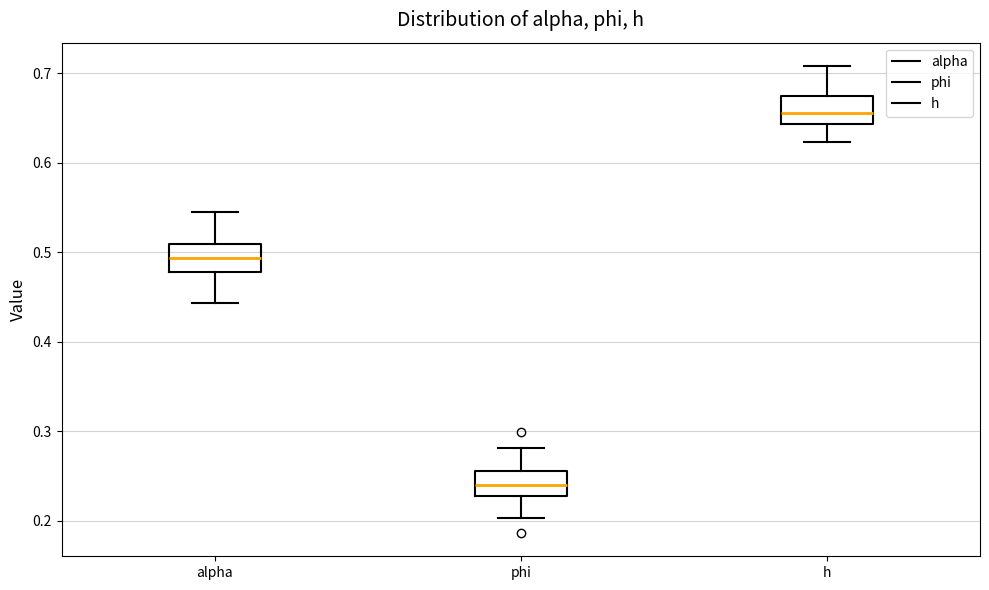

Where is the lower edge of the box for h on the y-axis? The values are not printed on the chart, so give them approximately, as read against the axis.

0.64